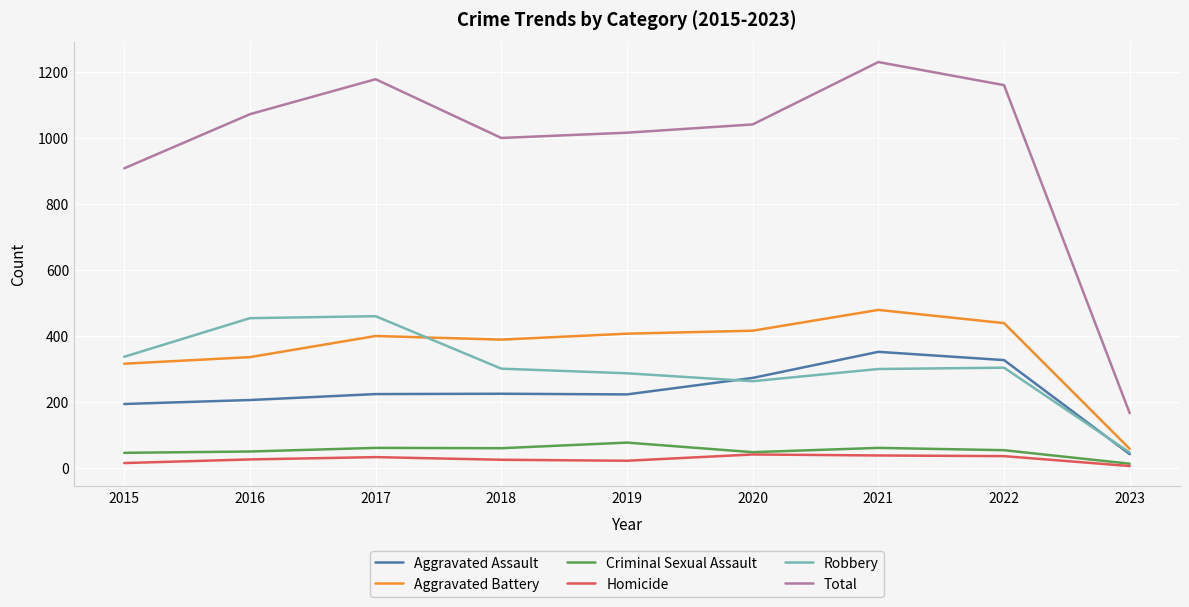

True or false: Aggravated Assault has more than 2 interior local peaks.

False